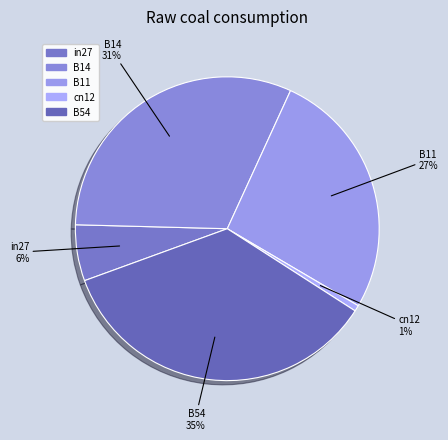

True or false: in27 accounts for 6% of the total.

True